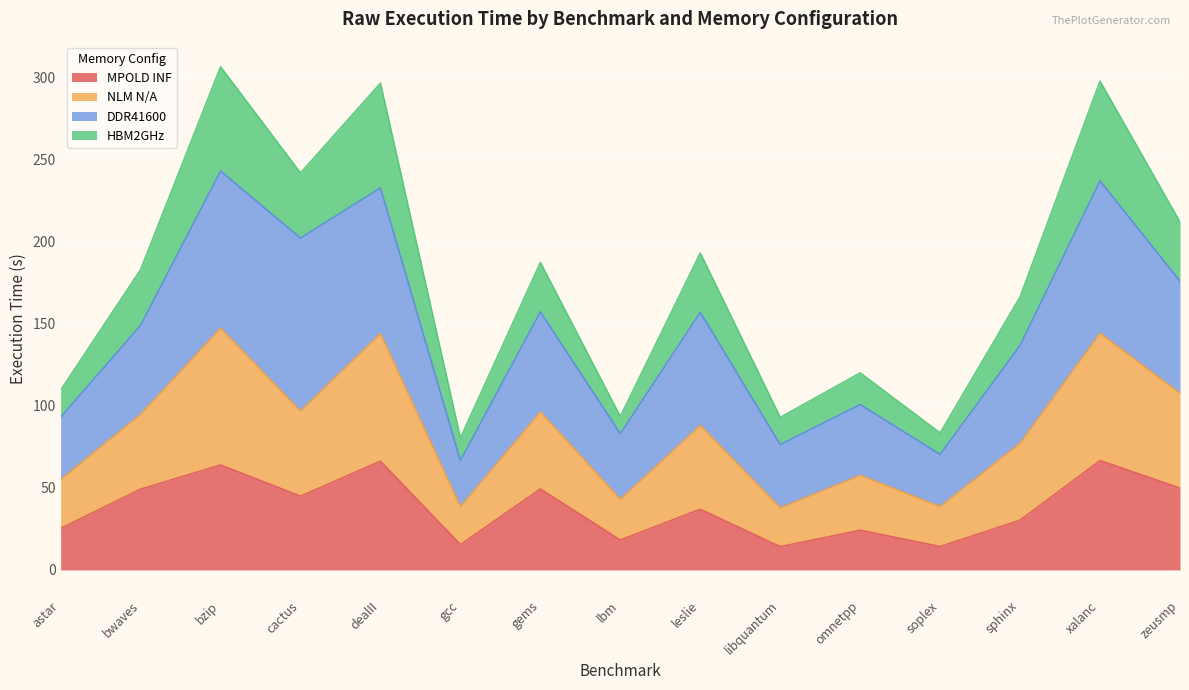

Which category has the highest value across all series?

bzip